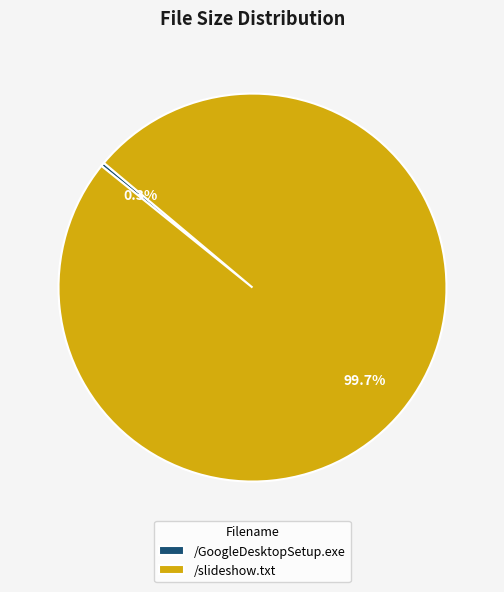

Is there a majority slice in this chart?

Yes